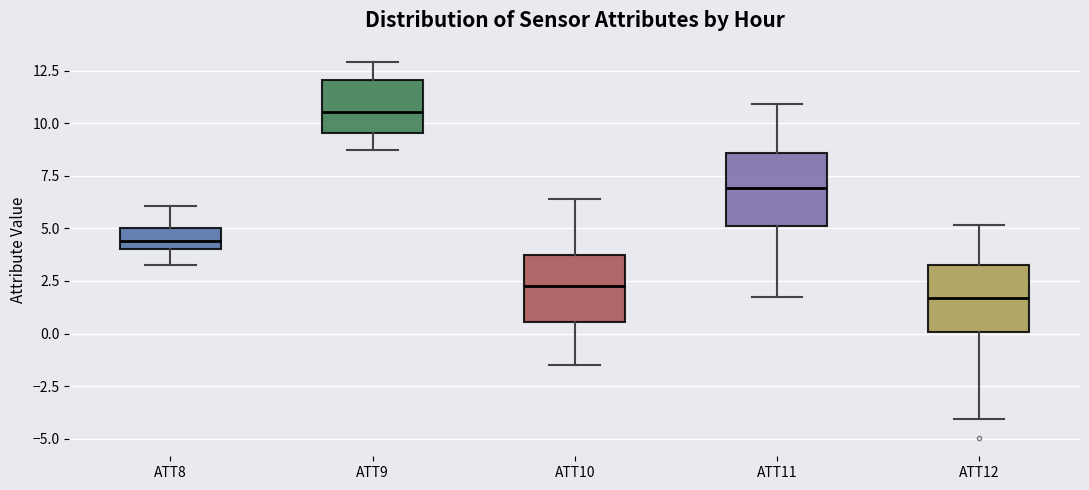

Reading left to right, read every box against the y-axis: the position of its median line, the range the box covers, and the ends of its whiskers. The values are not printed on the chart, so give them approximately, as read against the axis.

ATT8: median 4.5, box 4.0 to 5.0, whiskers 3.0 to 6.0
ATT9: median 10.5, box 9.5 to 12.0, whiskers 8.5 to 13.0
ATT10: median 2.5, box 0.5 to 3.5, whiskers -1.5 to 6.5
ATT11: median 7.0, box 5.0 to 8.5, whiskers 1.5 to 11.0
ATT12: median 1.5, box 0.0 to 3.0, whiskers -4.0 to 5.0